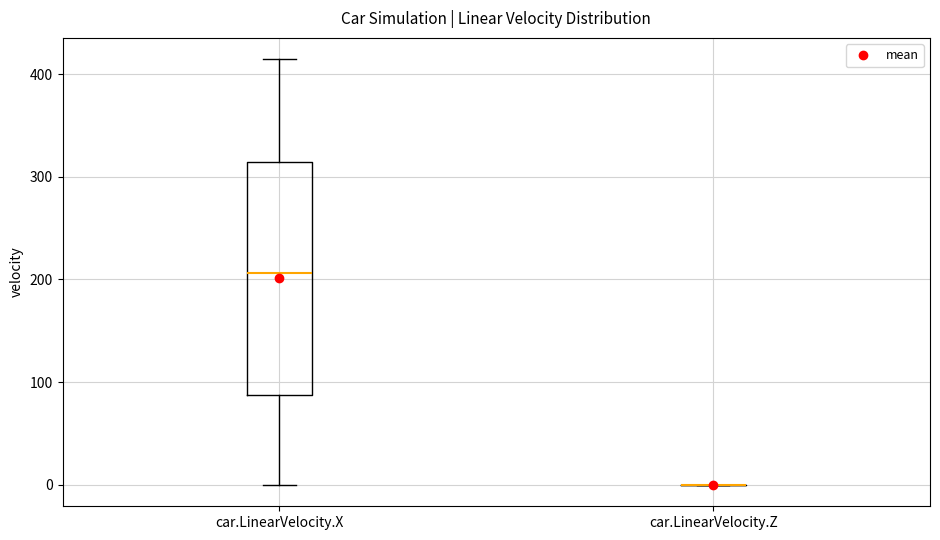

Which box is the tallest, from its lower edge to its upper edge?

car.LinearVelocity.X